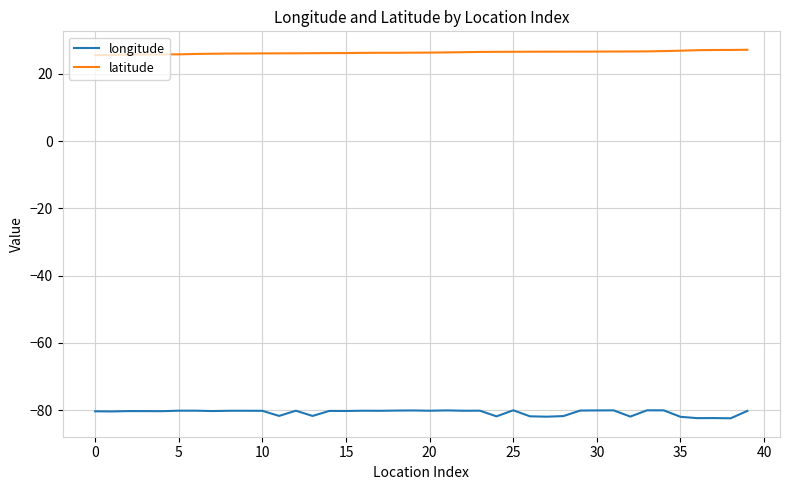

Which series has the largest total across all categories?

latitude